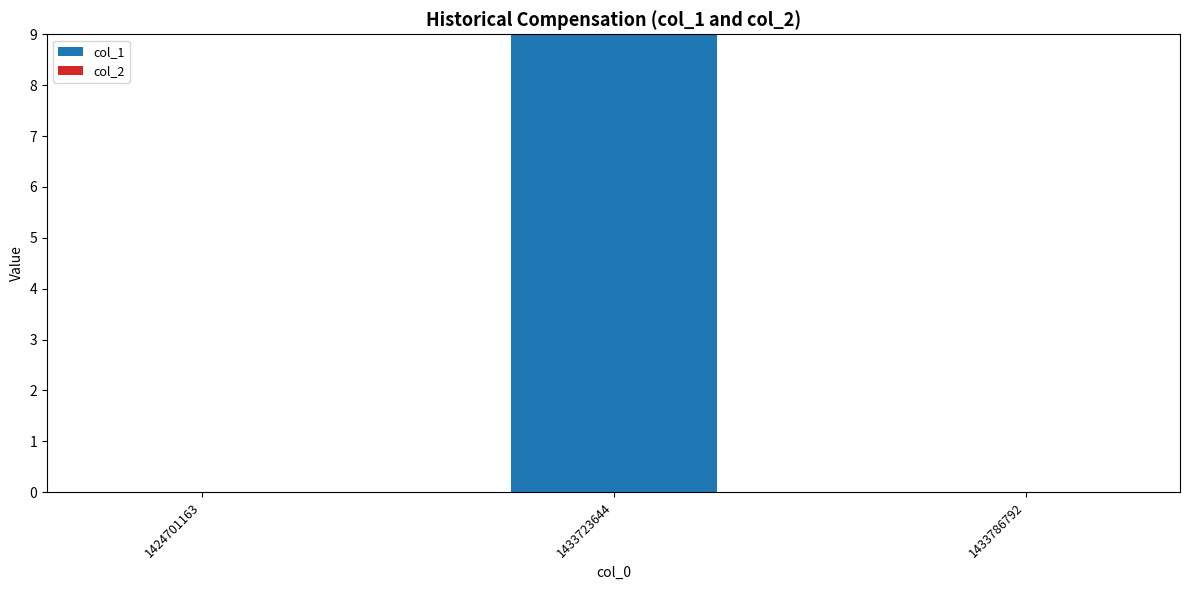

Is it true that the value at 1424701163 is 0?

True